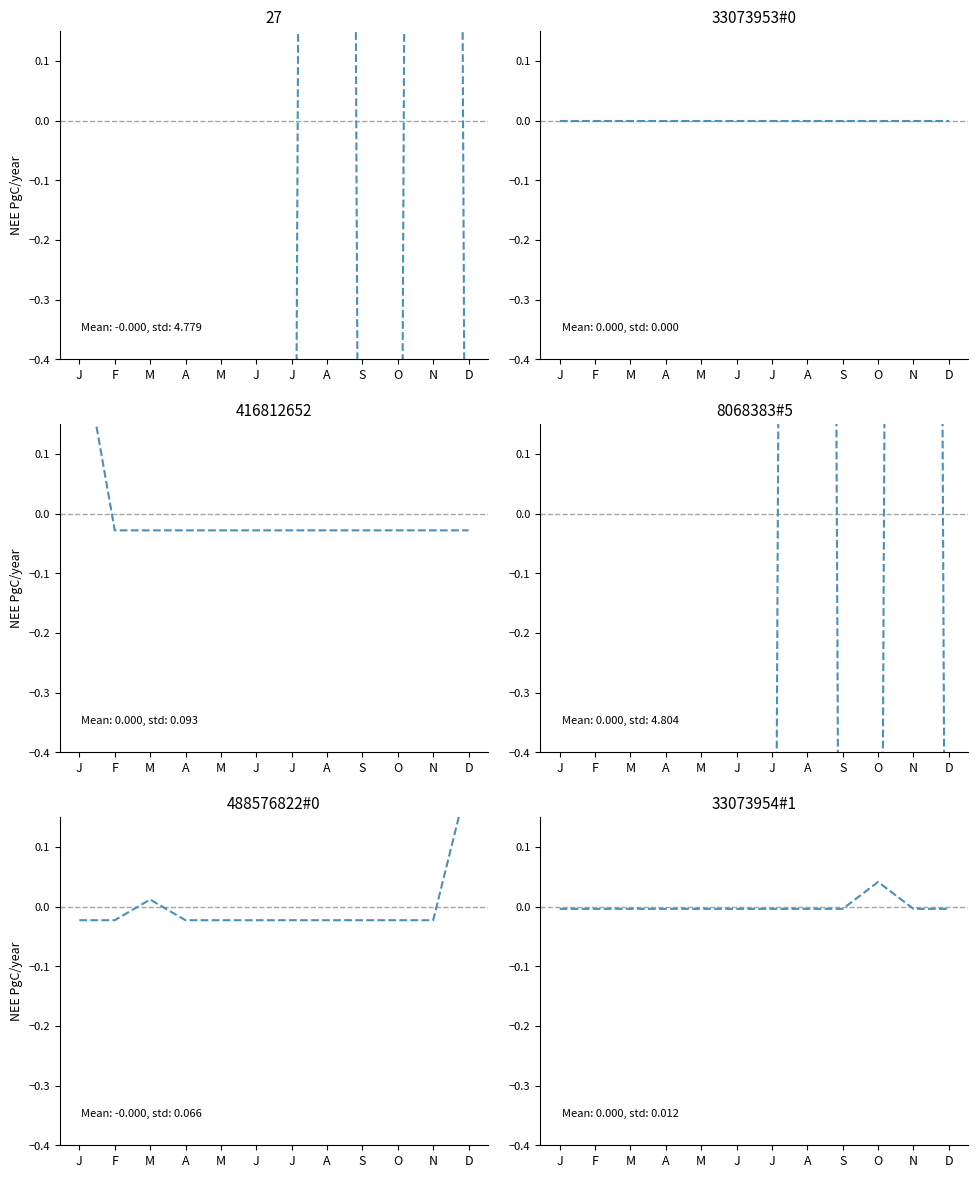

Where do 488576822#0 and 8068383#5 first cross each other?

J and A